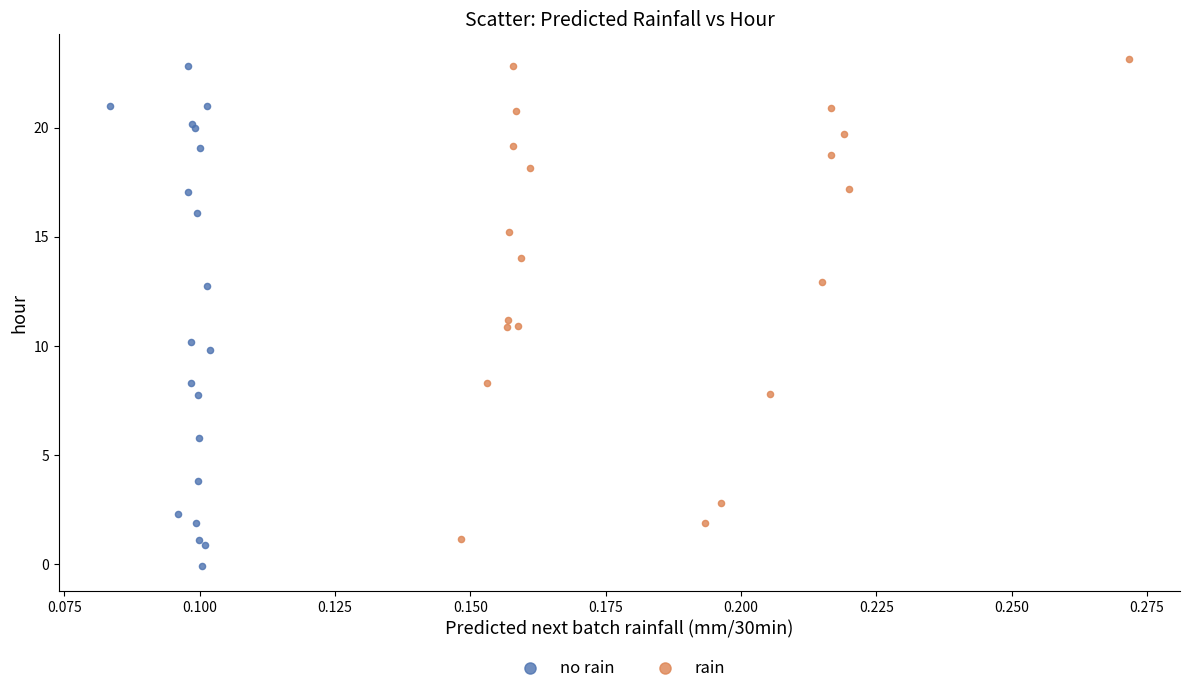

Which series reaches the minimum Y coordinate?

no rain